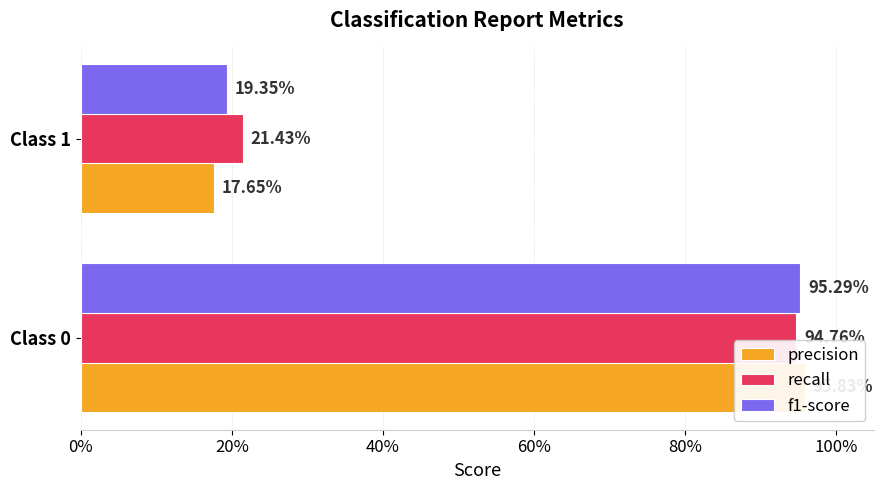

What are all the series names shown in the legend?

precision, recall, f1-score